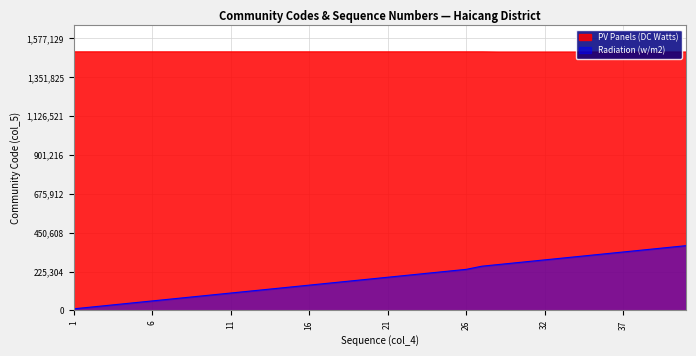

At which label is the value closest to 192332?

21